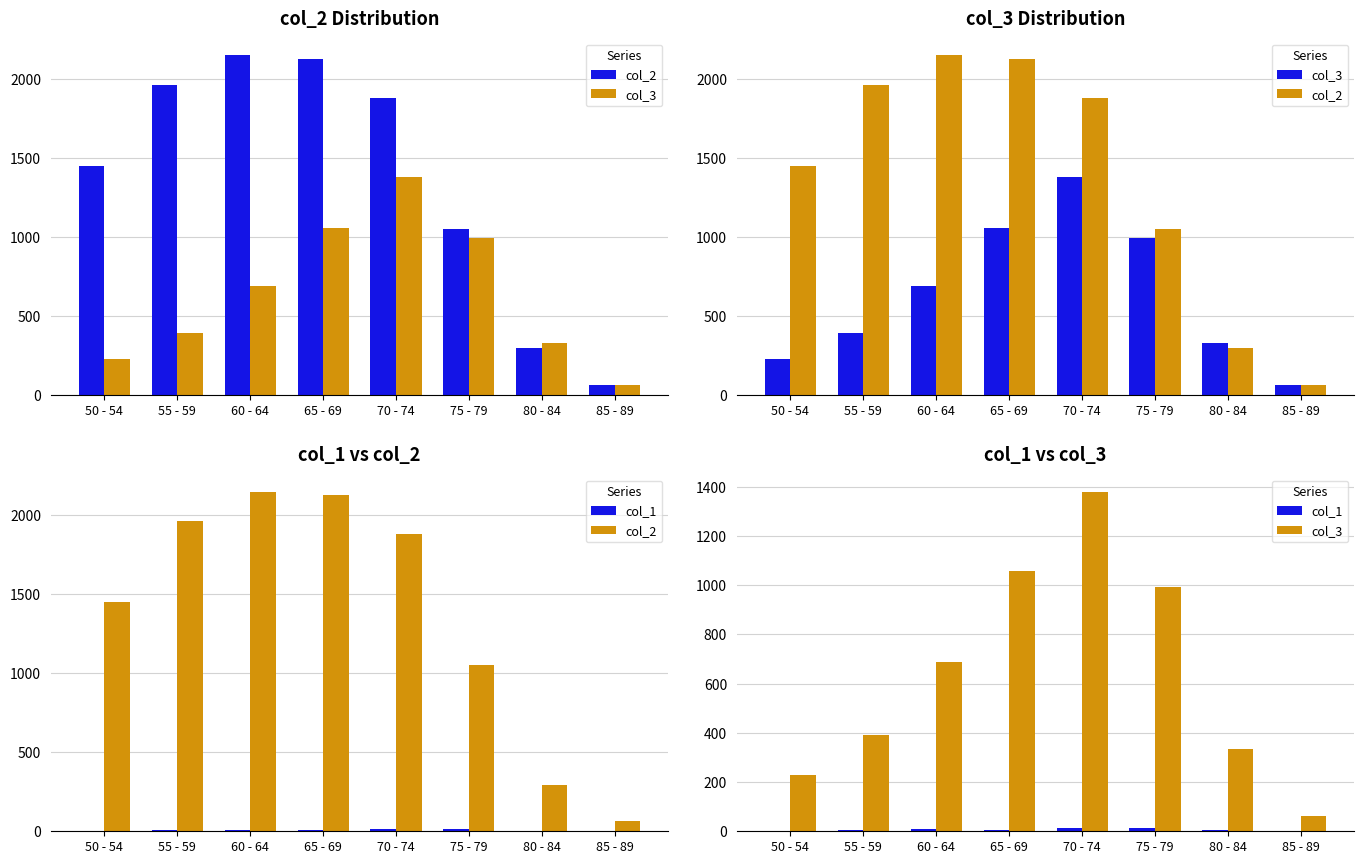

Which label corresponds to the largest value in the chart?

60 - 64